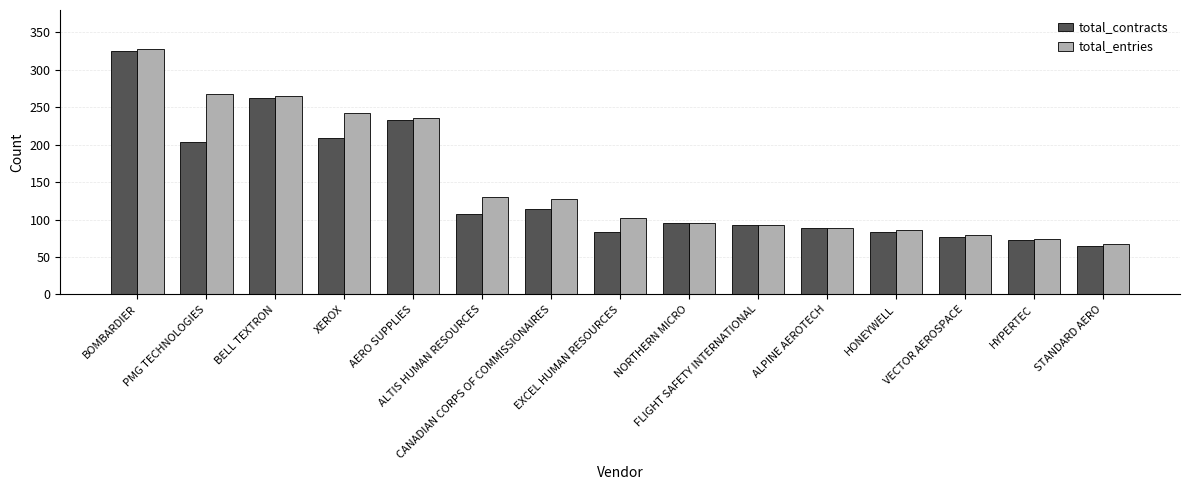

What are all the series names shown in the legend?

total_contracts, total_entries